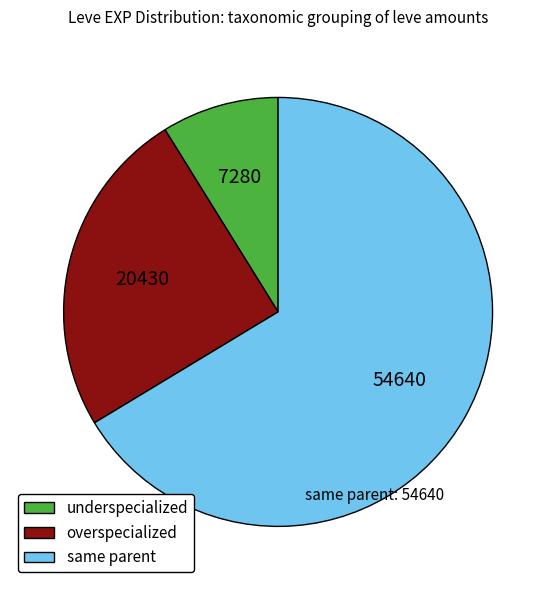

Do overspecialized and underspecialized together represent more than half of the pie?

No